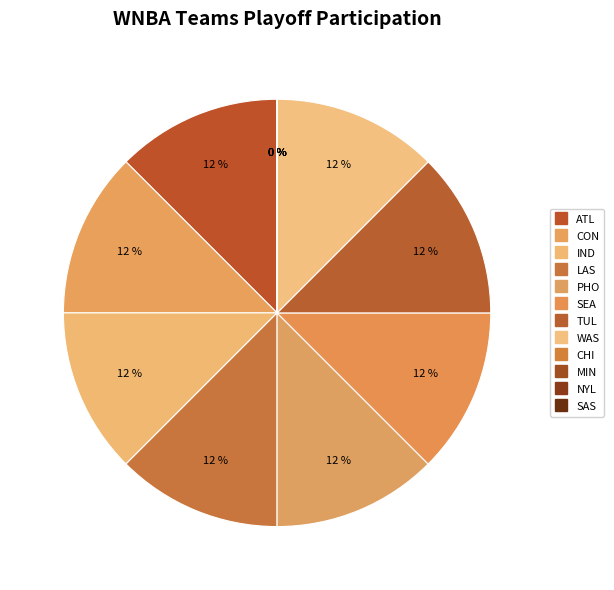

What percentage do ATL and LAS together represent?

25.0%